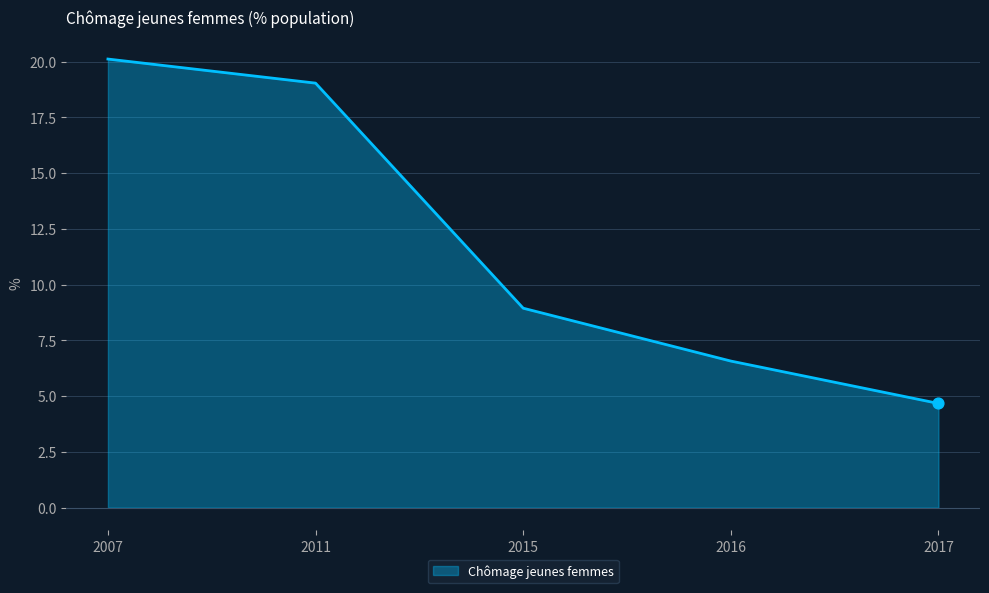

What is the ratio of the value at 2011 to the value at 2016?

2.9